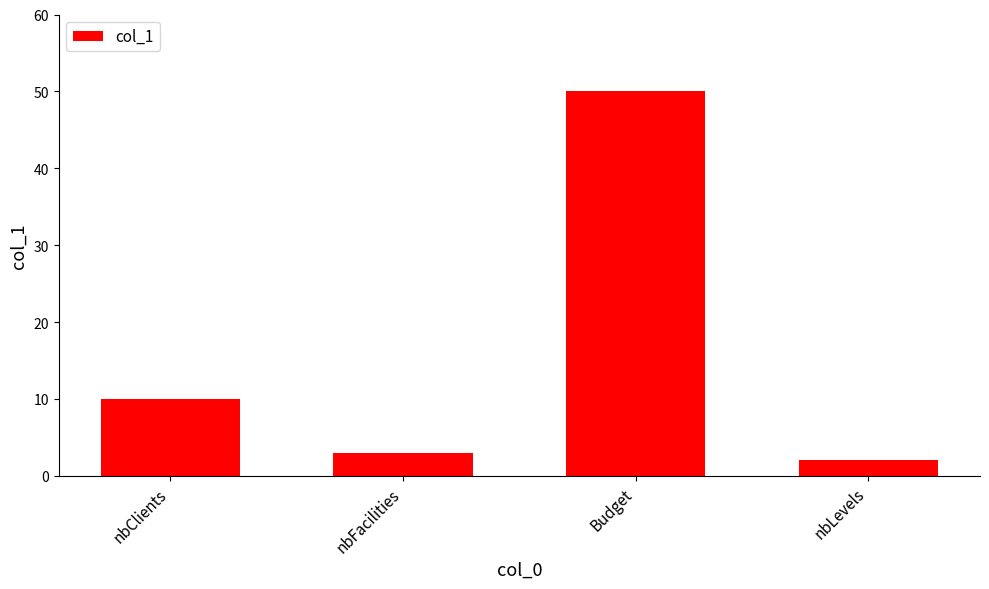

True or false: the data shows 10 at nbClients.

True